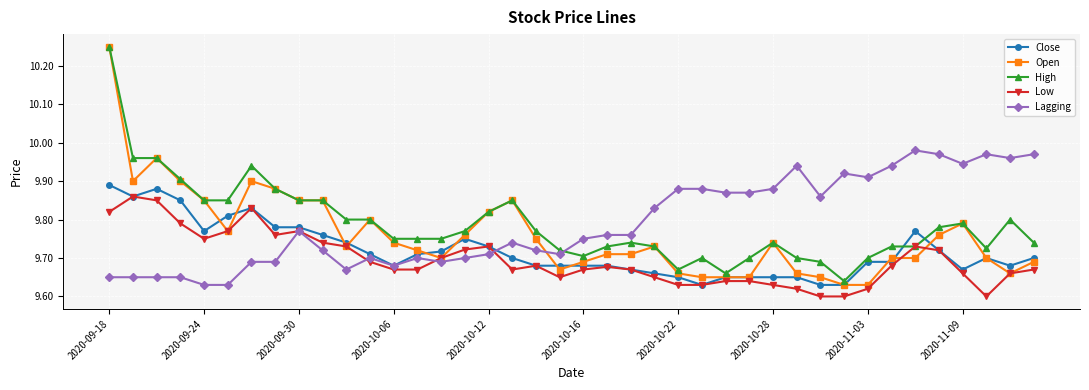

Count the Low values in the range 9 to 10.

40